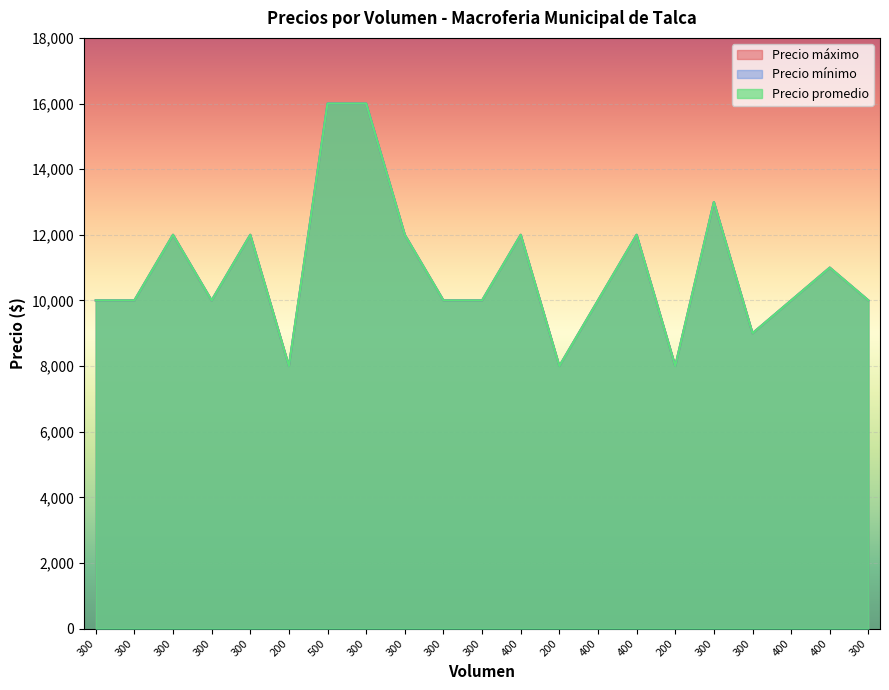

Does the chart display data point markers on the line(s)?

No